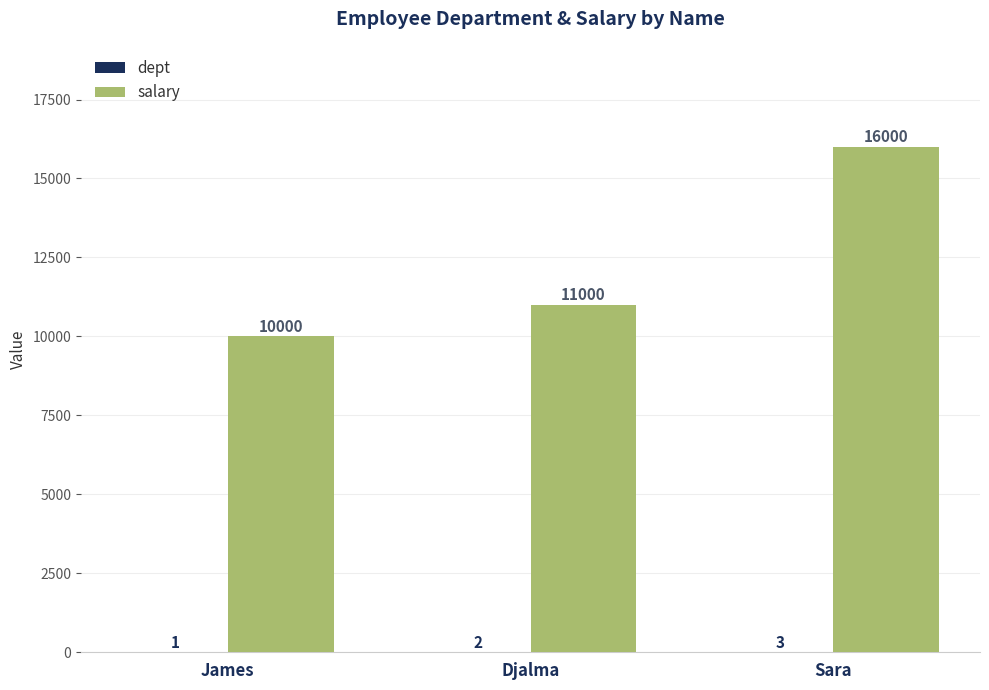

Which series changed the most between James and Sara?

salary